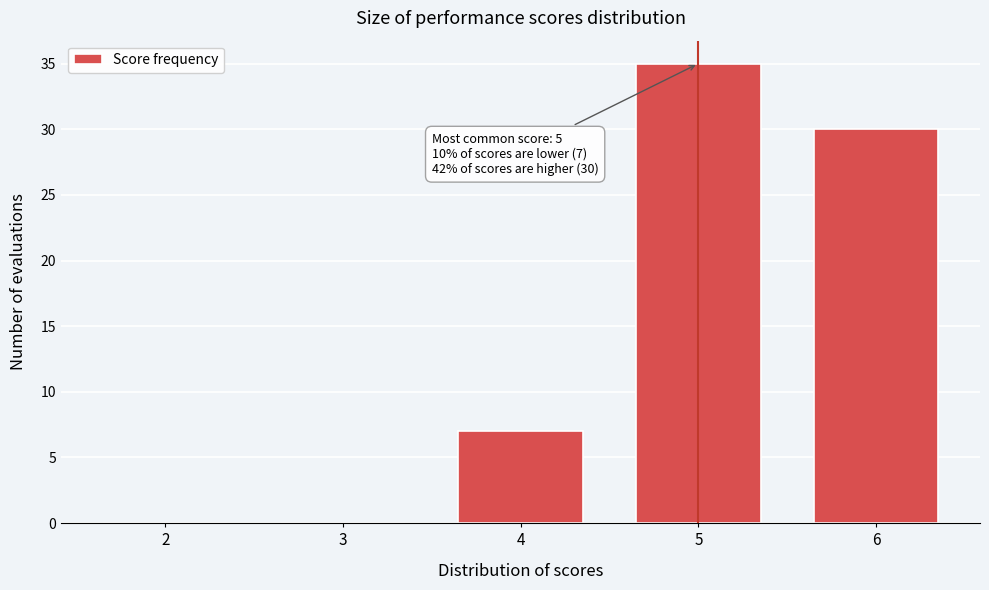

Reading right to left, extract all data points from this chart.

6=30	5=35	4=7	3=0	2=0